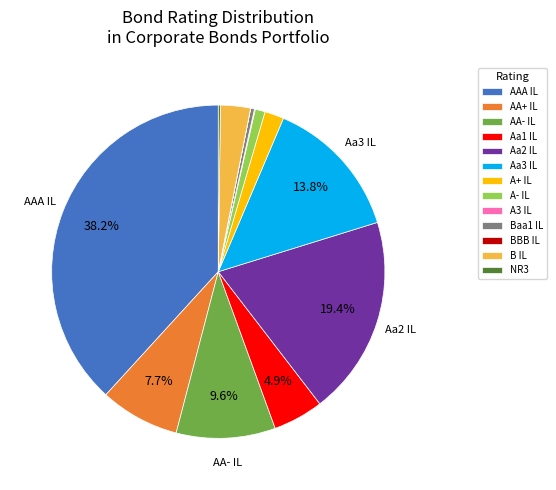

Which has a higher value, AA- IL or AA+ IL?

AA- IL